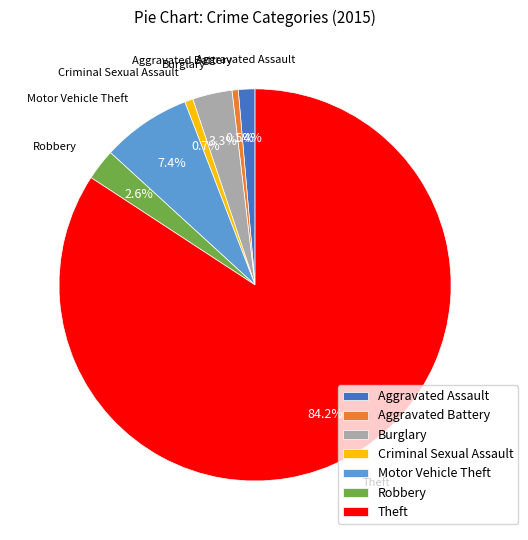

Combined, do Theft and Motor Vehicle Theft account for over 50%?

Yes